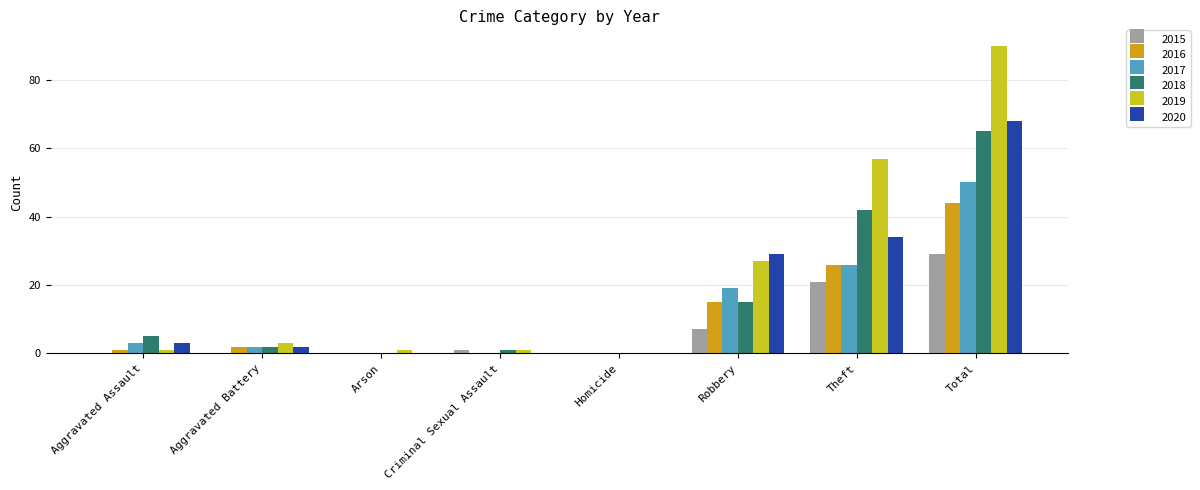

Between Aggravated Assault and Total, which series saw the biggest shift?

2019